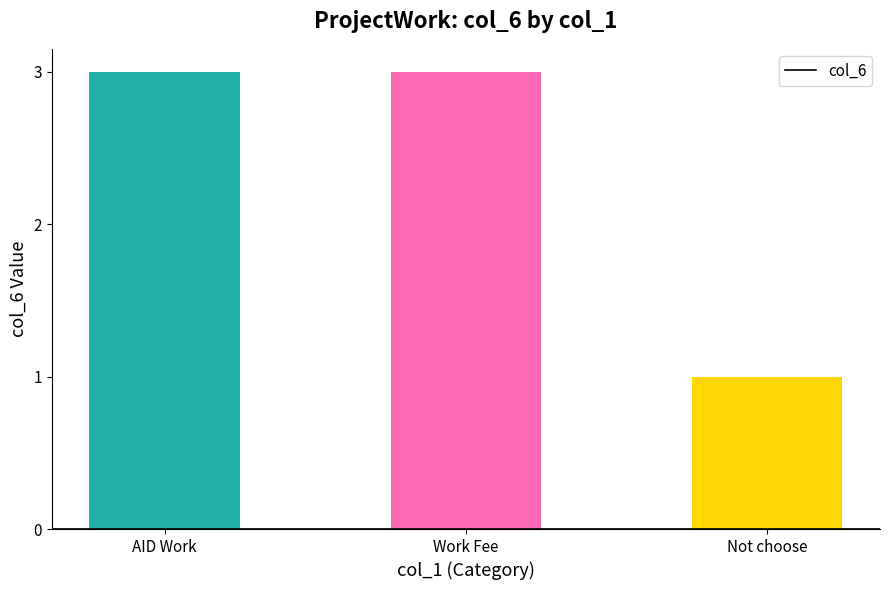

What is the greatest value displayed?

3